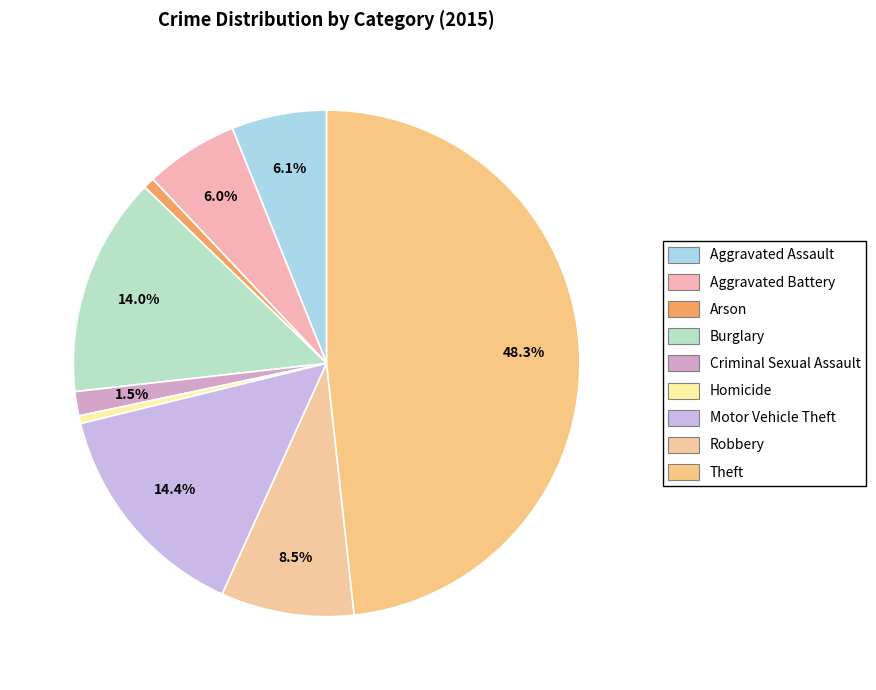

To the nearest percent, what percentage of the pie is Motor Vehicle Theft?

14%